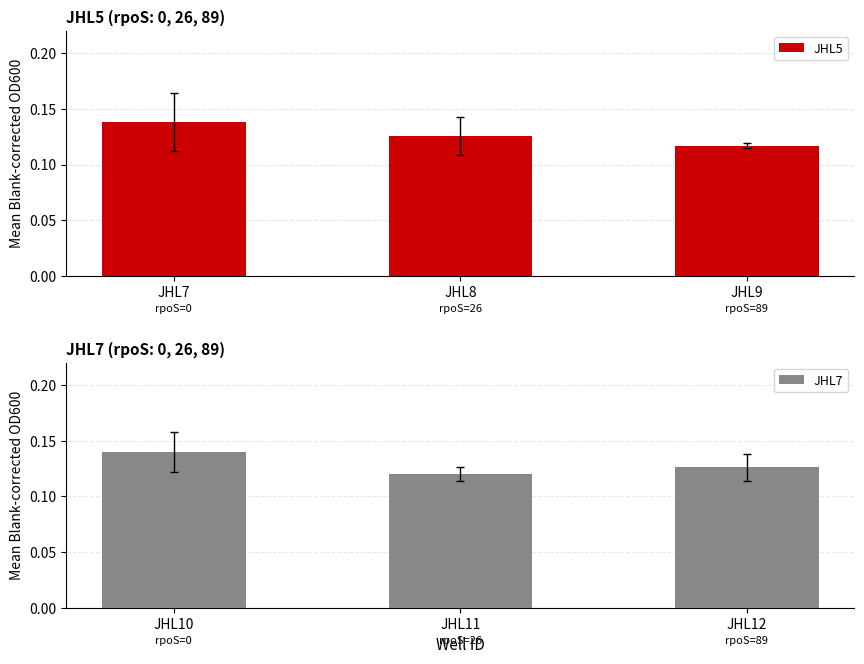

What is the sum of the JHL5 values at JHL9 and JHL7?

0.3